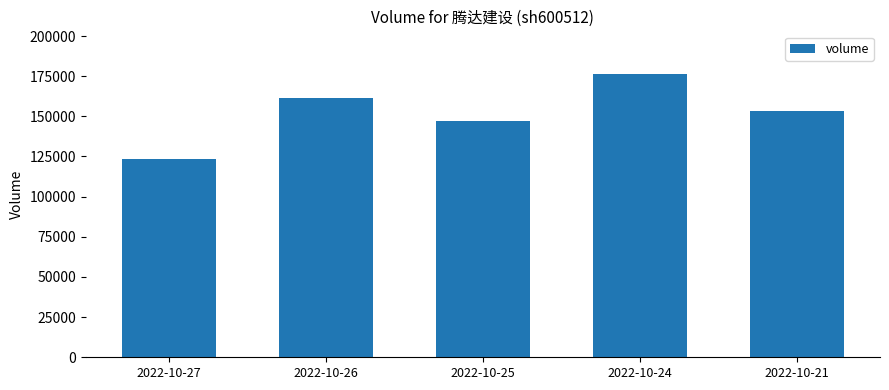

Approximately how many times larger is the value at 2022-10-21 compared to 2022-10-26?

0.9